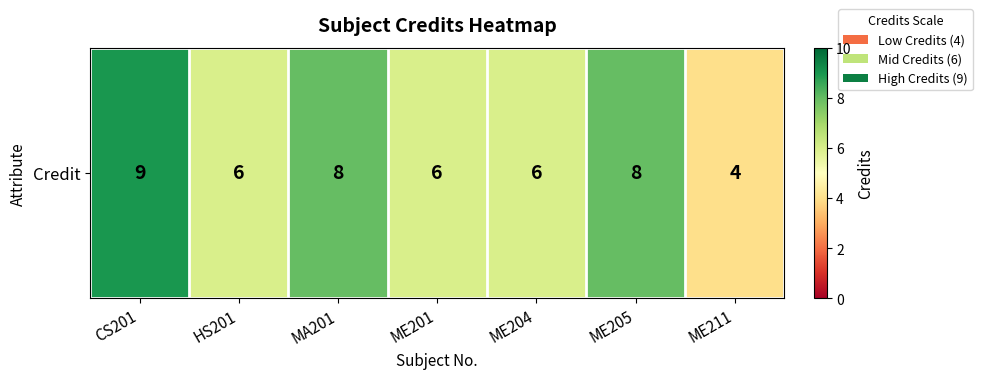

Rank the categories by value from lowest to highest.

ME211, HS201, ME201, ME204, MA201, ME205, CS201